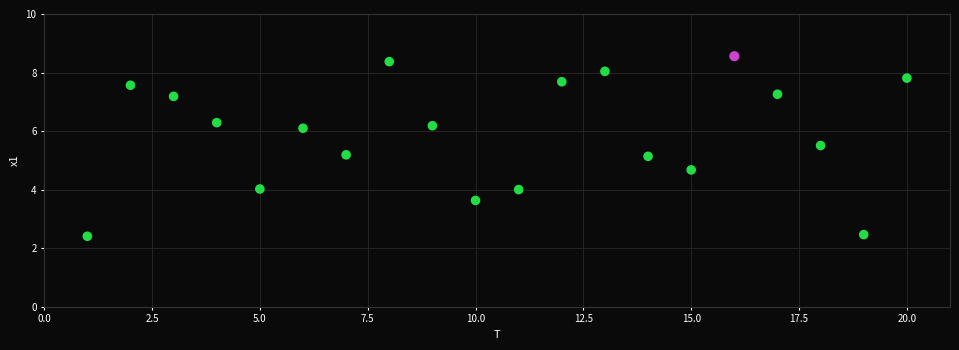

What is the range of X values (max minus min)?

19.0